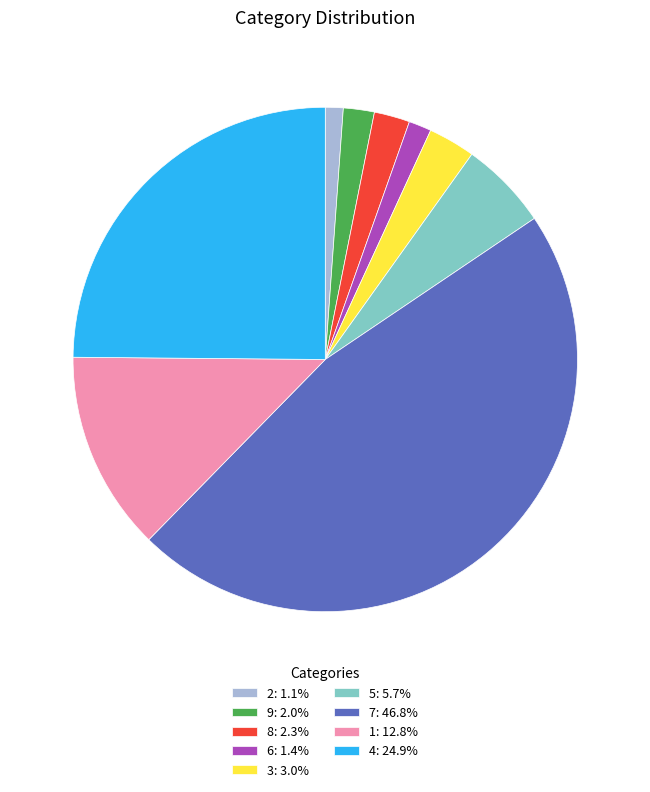

What is the ratio of the value at 8: 2.3% to the value at 5: 5.7%?

0.4